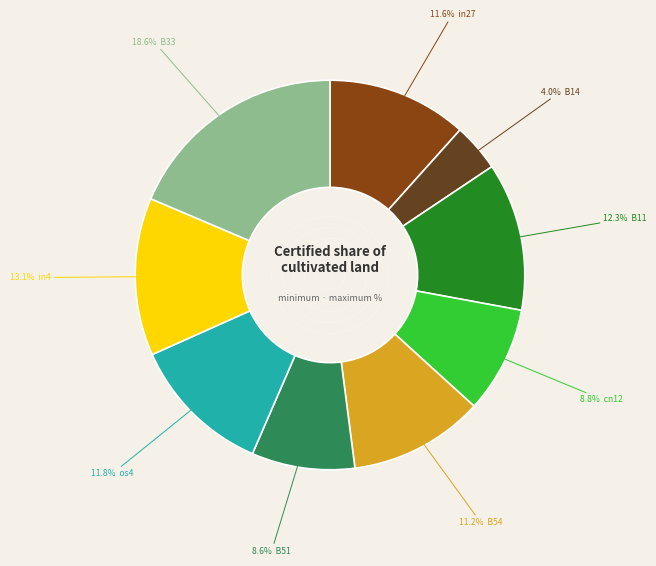

Is there any slice that represents more than half of the pie?

No